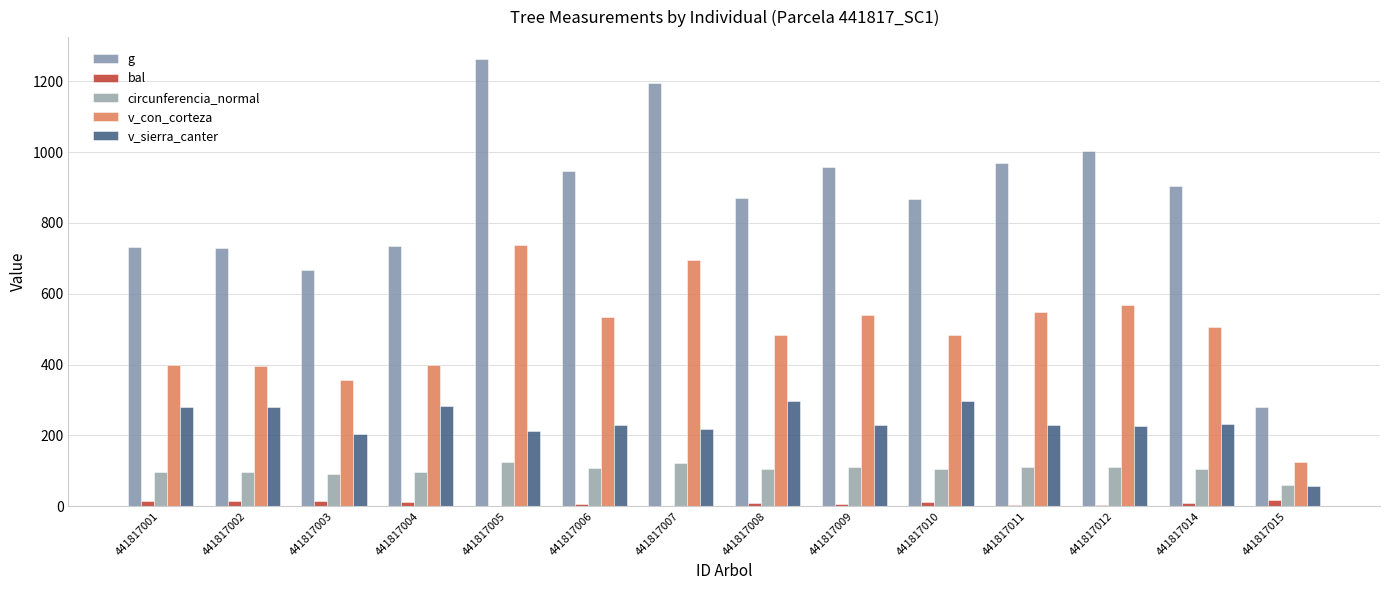

What is the difference between the highest and lowest values at 441817004?

723.2